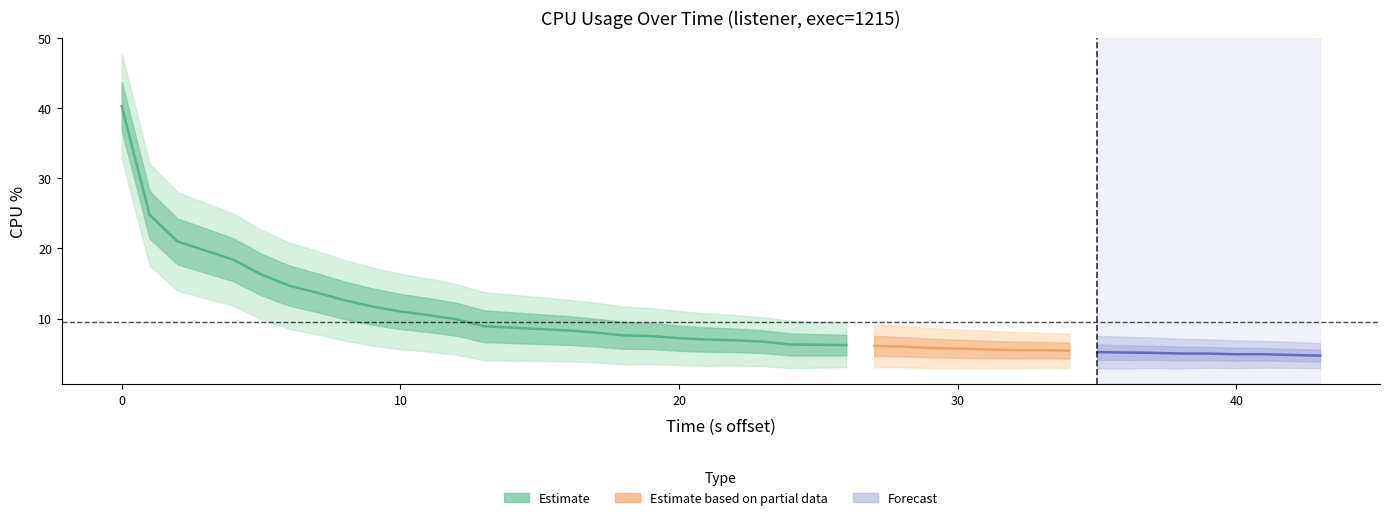

How many data points does each series have?

40